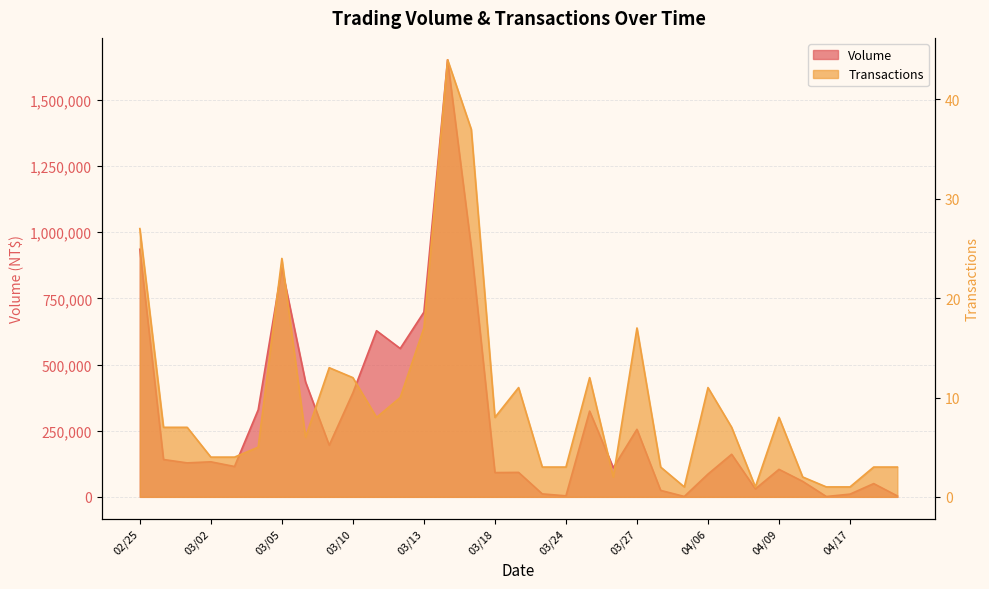

What is the difference between the maximum and minimum values in the Volume series?

1650420